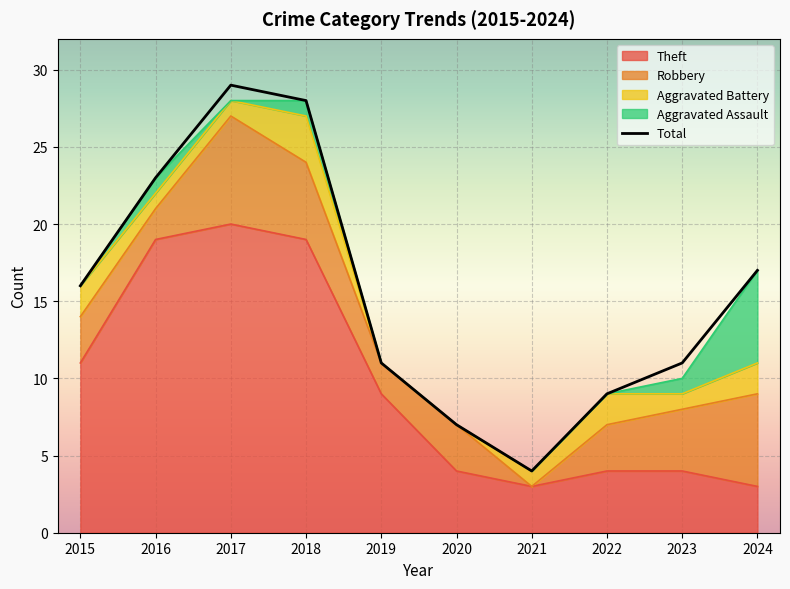

What value does the data have at 2015?

16